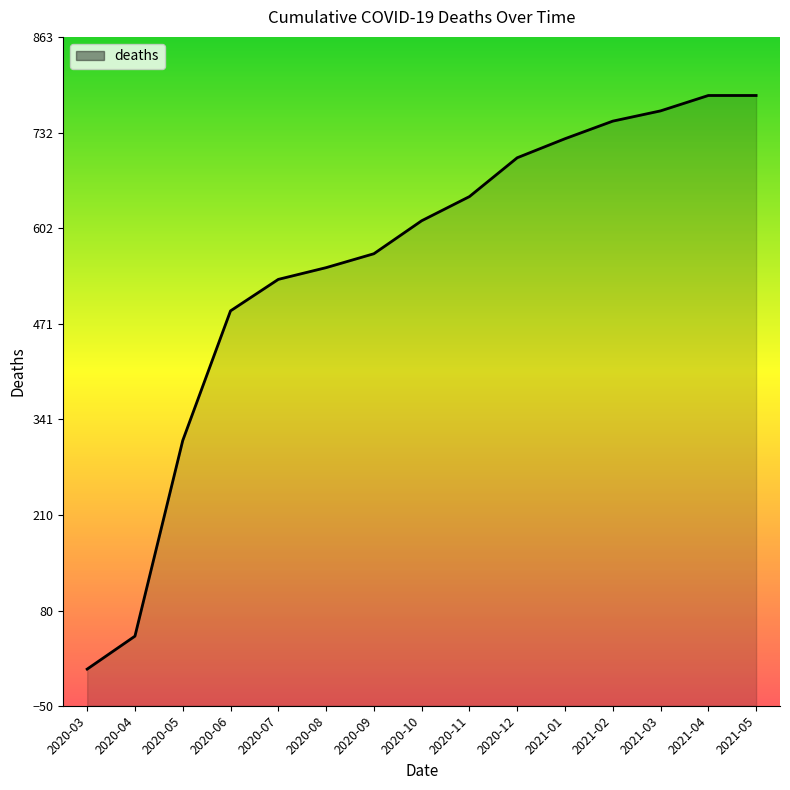

True or false: the data shows 1154 at 2020-12.

False